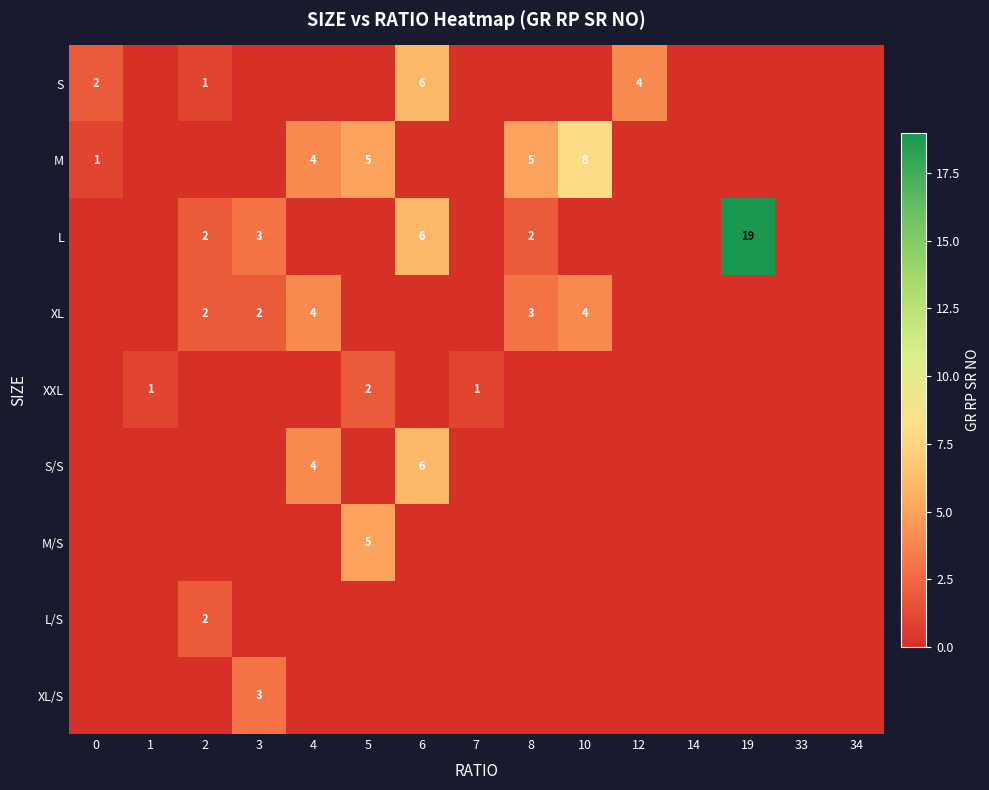

At how many categories does at least one series exceed 13?

1